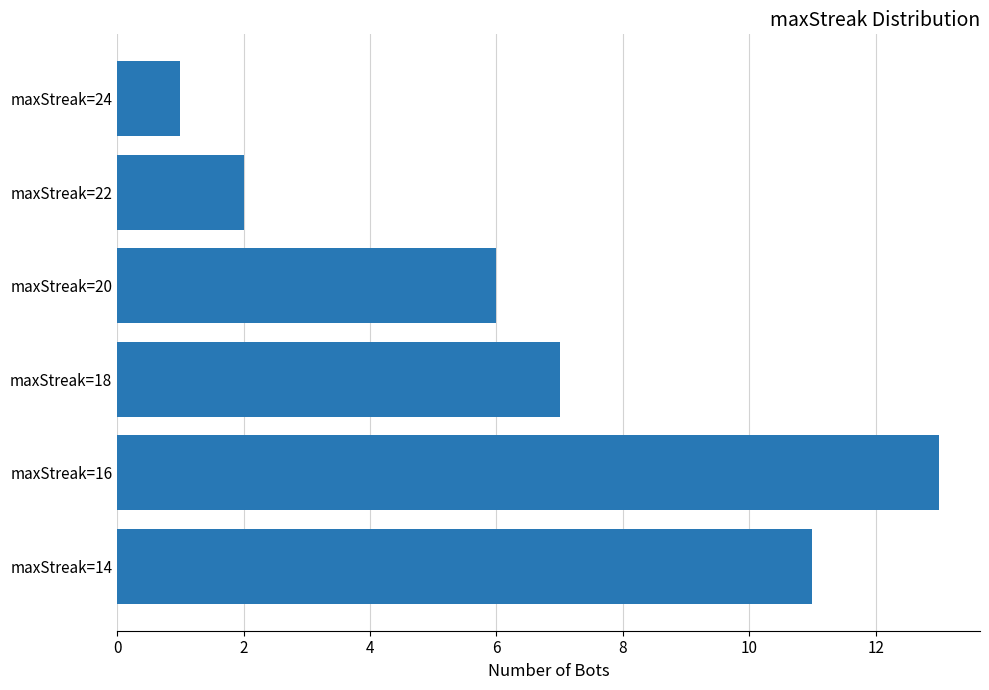

How many data points does each series have?

6